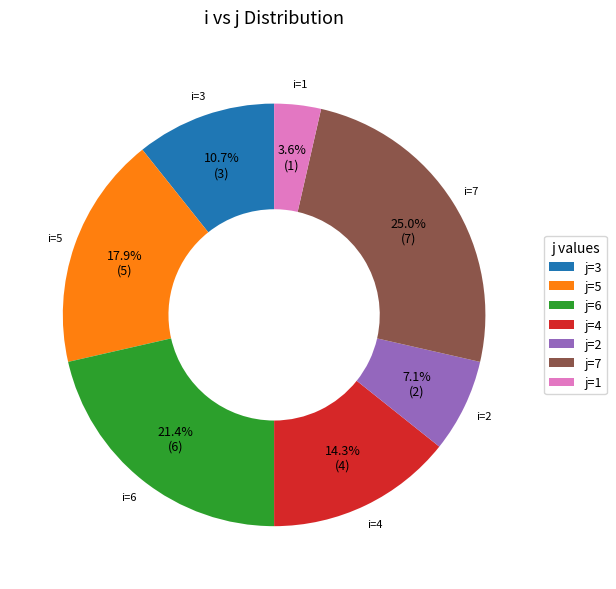

Rank the categories by value from highest to lowest.

i=7, i=6, i=5, i=4, i=3, i=2, i=1